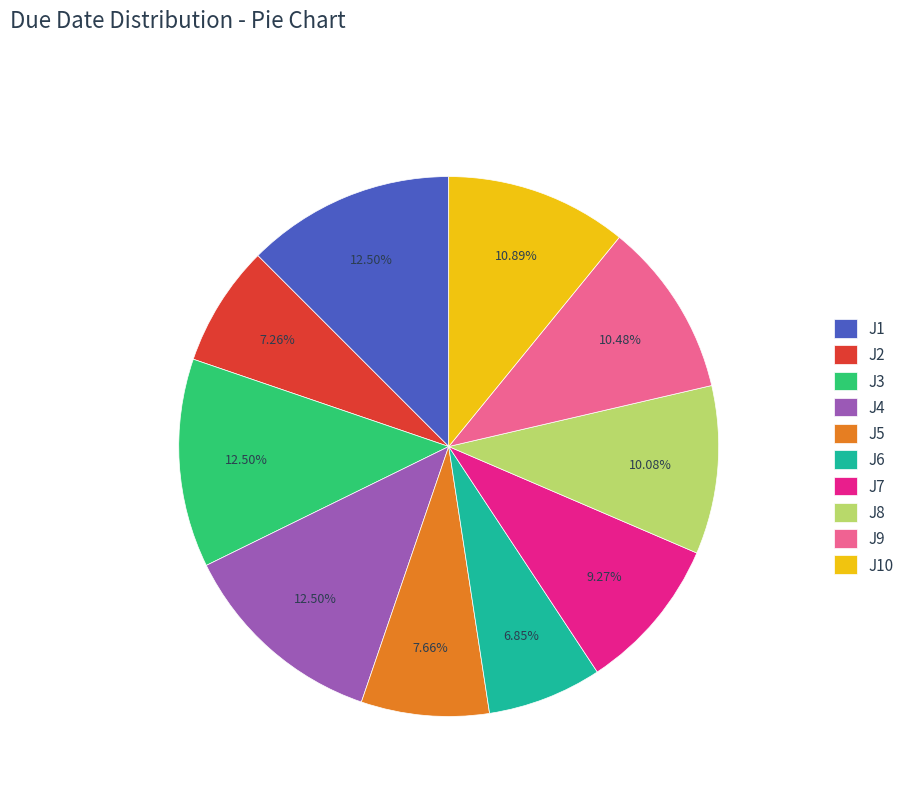

How many segments does this pie chart have?

10